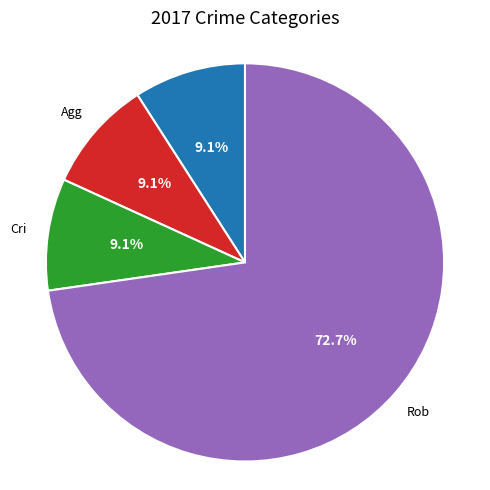

Does any single category account for the majority?

Yes